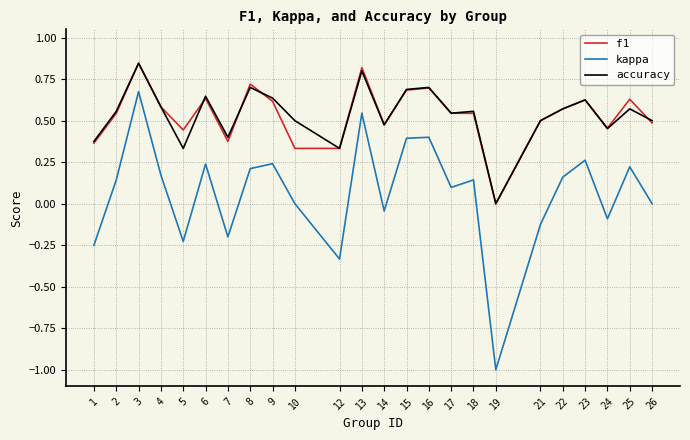

The value of f1 at 5 is 0.7. True or false?

False